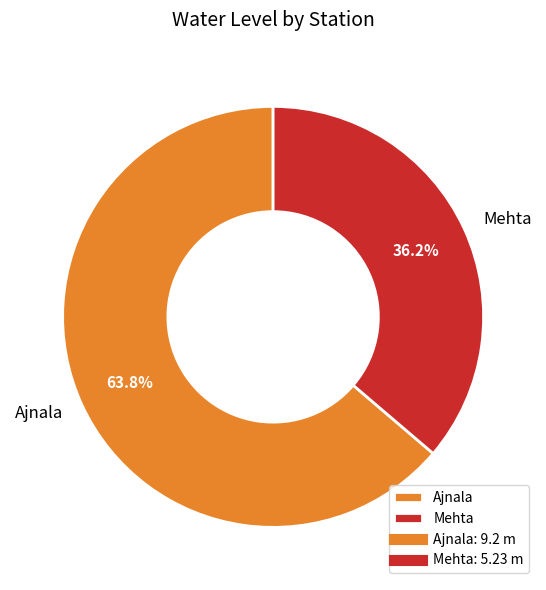

How many segments does this pie chart have?

2